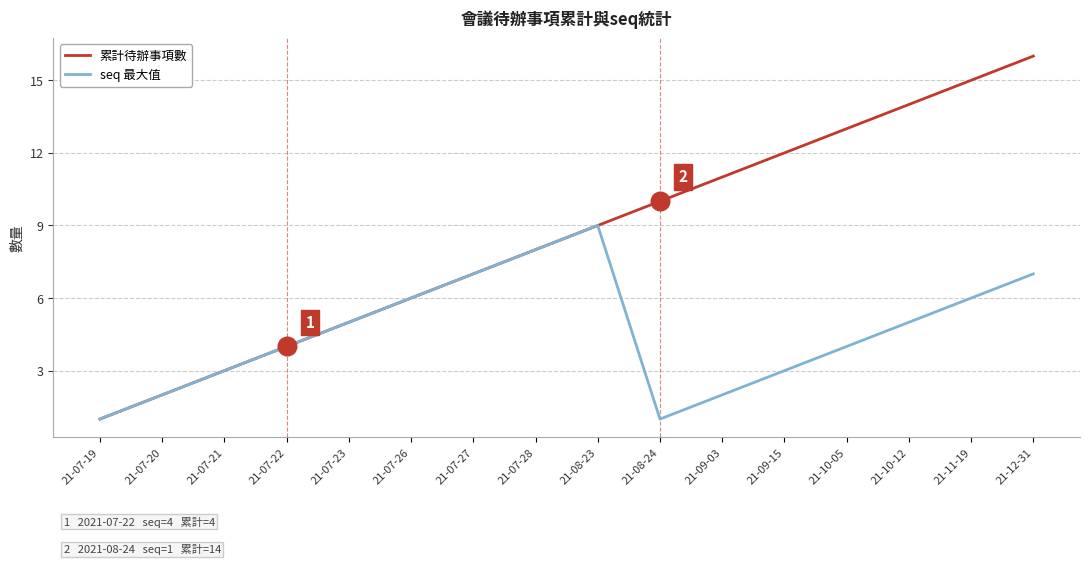

What is the total value across all series at 21-07-22?

8